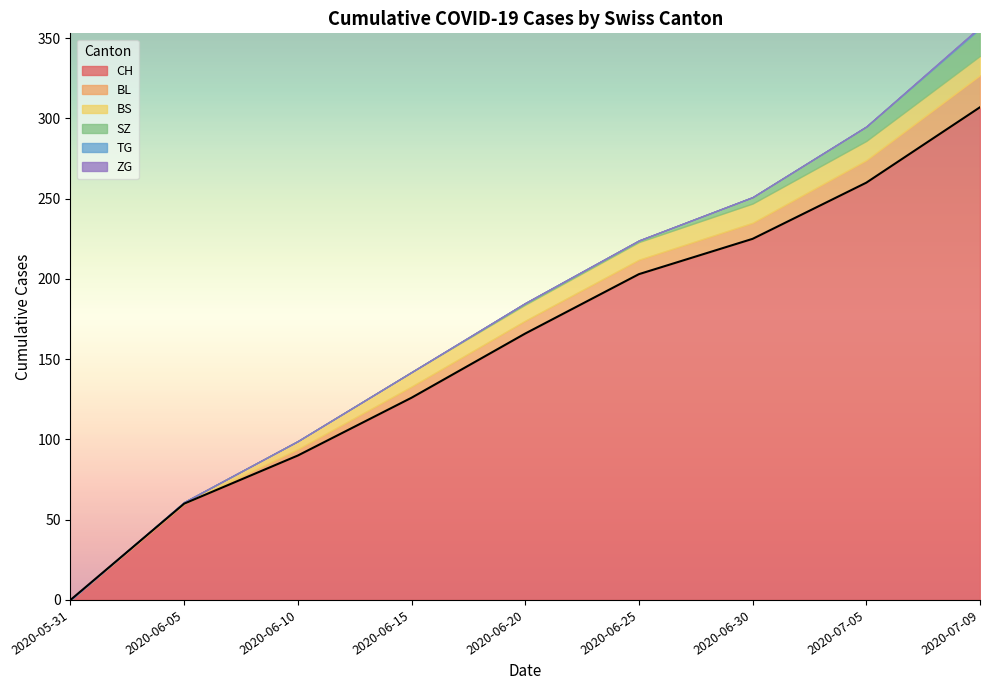

What is the difference between the second highest and minimum values?

260